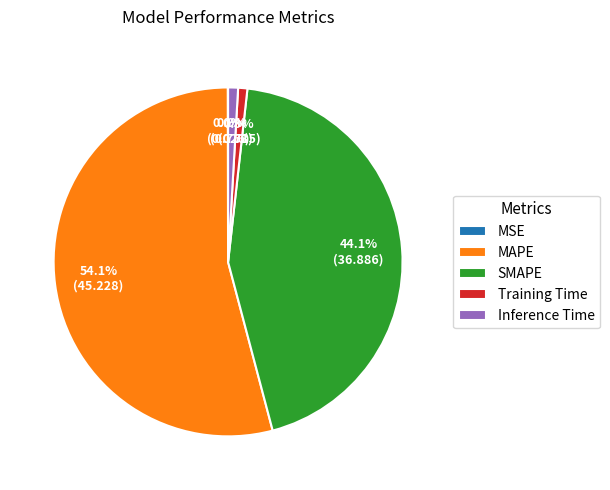

To the nearest percent, what portion does SMAPE represent?

44%